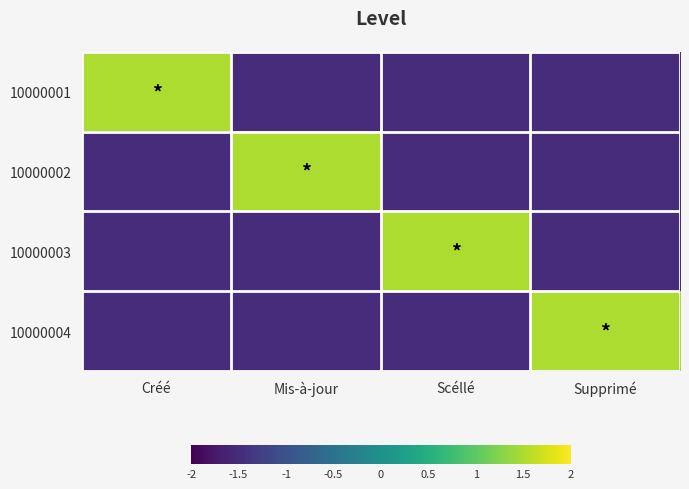

At how many categories does at least one series exceed -1?

4